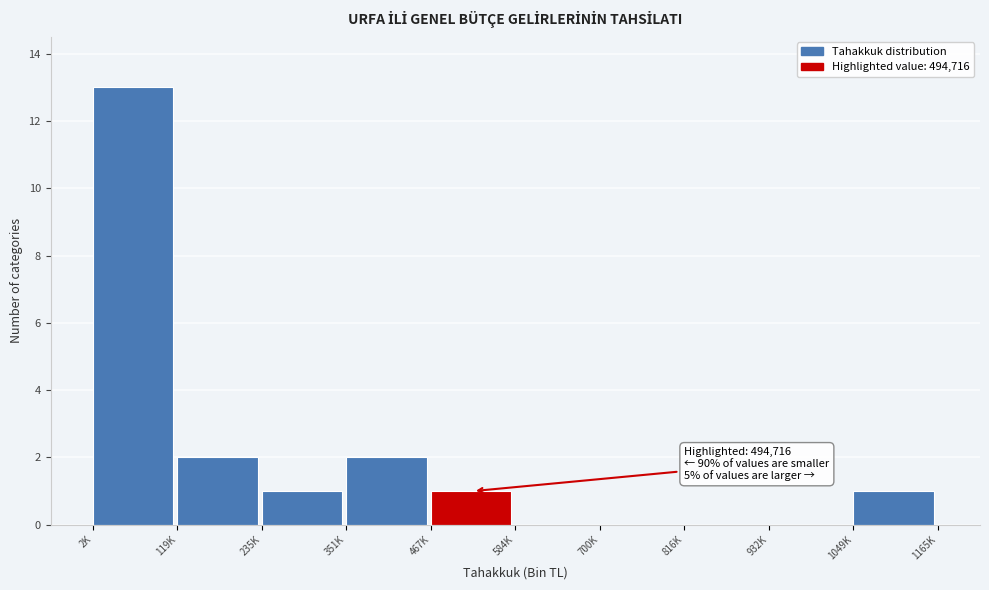

Reading right to left, list all the values displayed in this chart.

1049K=1	932K=0	816K=0	700K=0	584K=0	467K=1	351K=2	235K=1	119K=2	2K=13